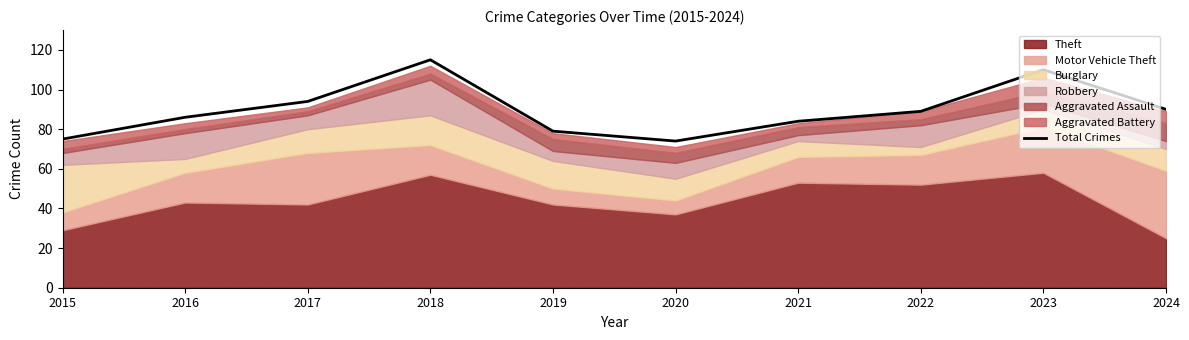

The value at 2020 is 131. True or false?

False